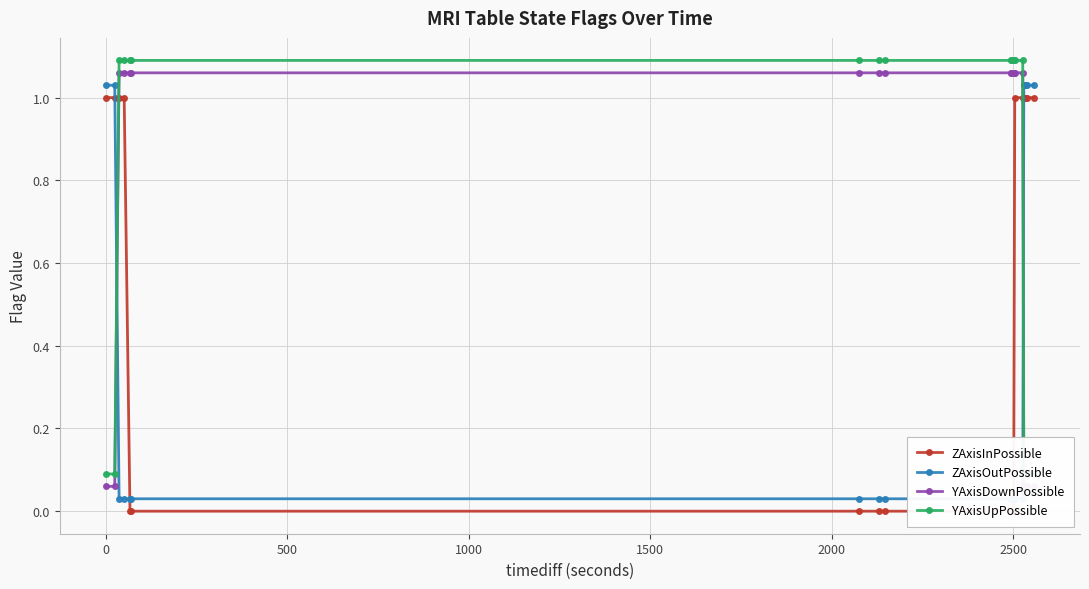

Rank the series by their maximum value, from lowest to highest.

ZAxisInPossible, ZAxisOutPossible, YAxisDownPossible, YAxisUpPossible